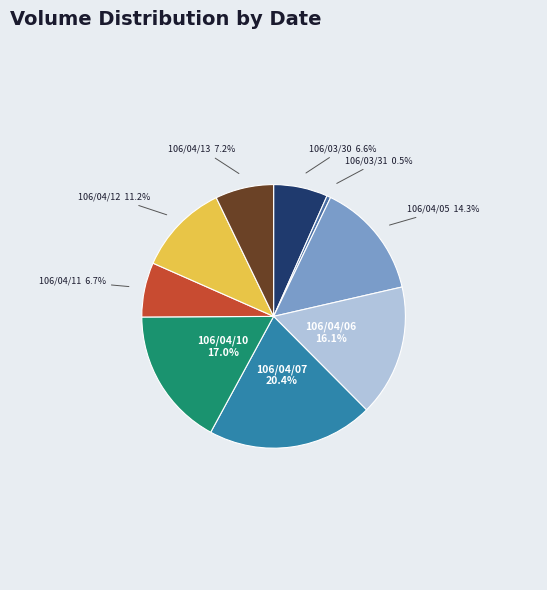

To the nearest percent, what is the combined percentage of 106/04/05 and 106/04/12?

26%